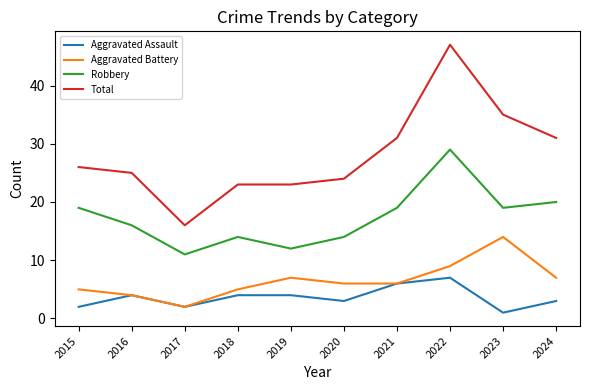

True or false: Robbery has a value of 14 at 2020.

True